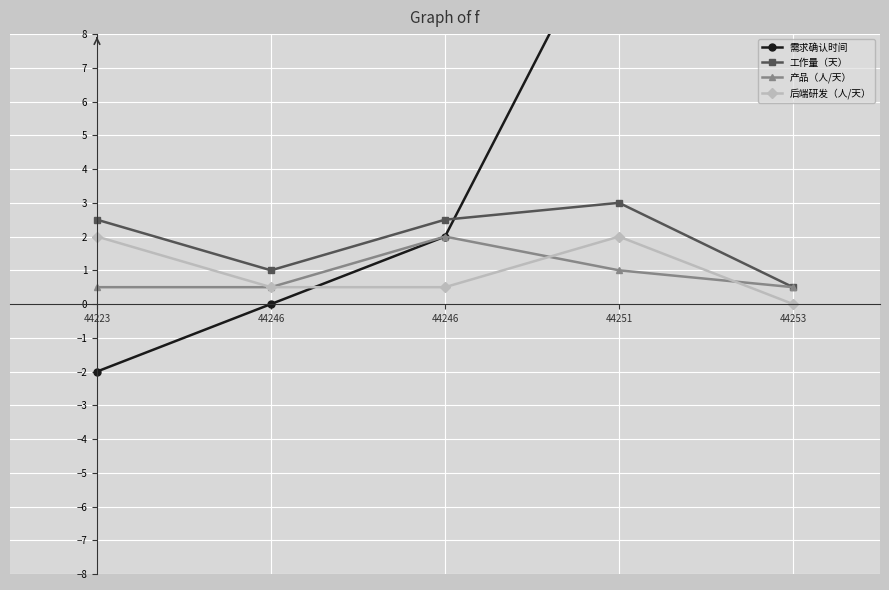

Is it true that 后端研发（人/天） equals 1.1 at 44251?

False